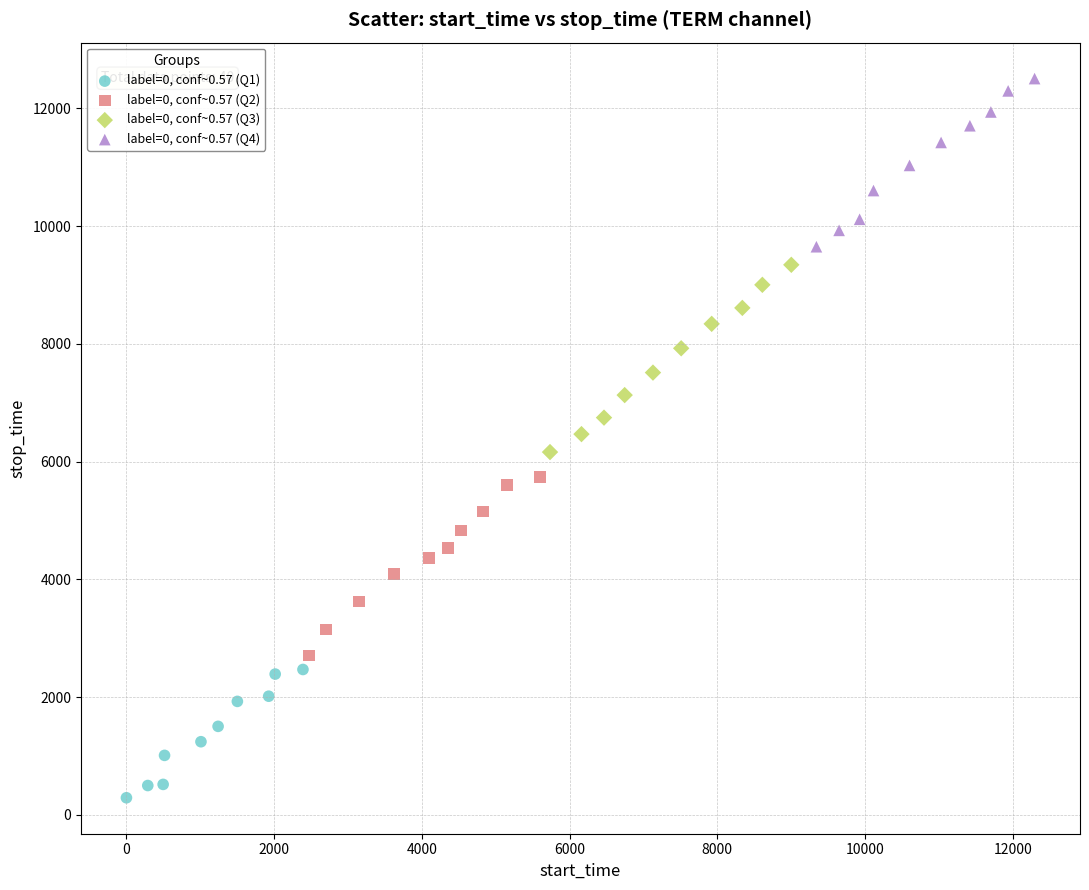

Which series contains the highest Y value?

label=0, conf~0.57 (Q4)